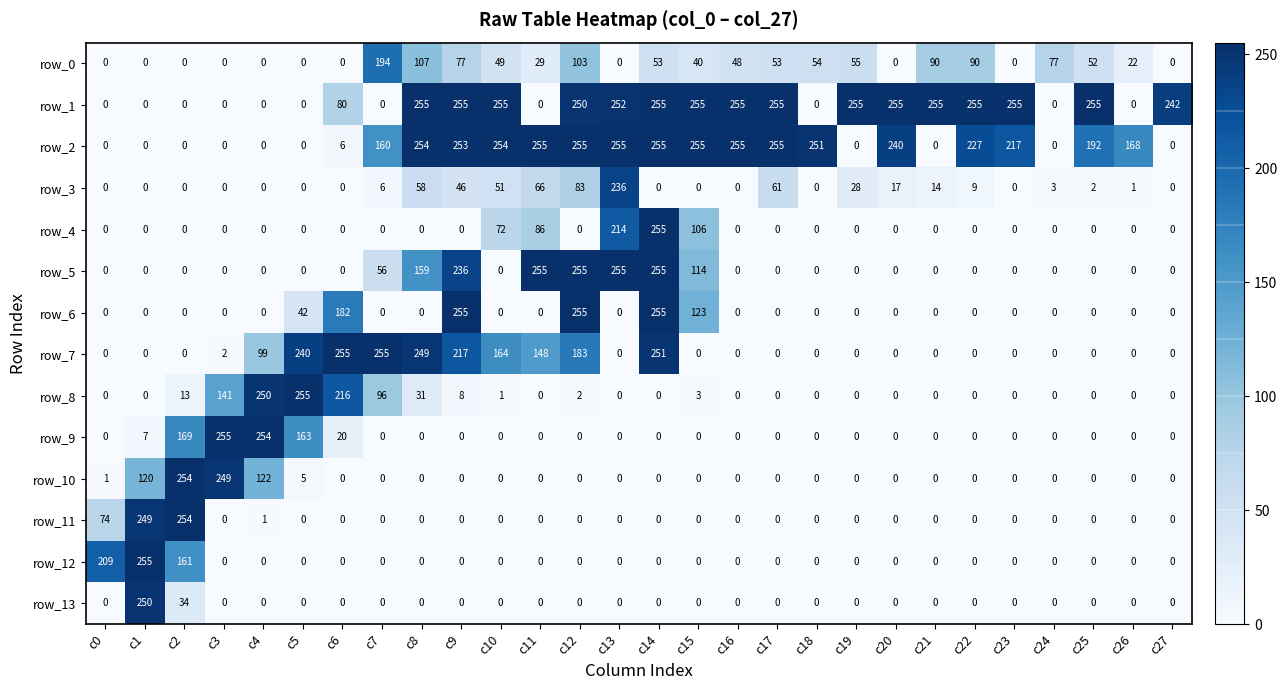

Reading left to right, transcribe all the data shown in this chart.

row_0: c0=0	c1=0	c2=0	c3=0	c4=0	c5=0	c6=0	c7=194	c8=107	c9=77	c10=49	c11=29	c12=103	c13=0	c14=53	c15=40	c16=48	c17=53	c18=54	c19=55	c20=0	c21=90	c22=90	c23=0	c24=77	c25=52	c26=22	c27=0
row_1: c0=0	c1=0	c2=0	c3=0	c4=0	c5=0	c6=80	c7=0	c8=255	c9=255	c10=255	c11=0	c12=250	c13=252	c14=255	c15=255	c16=255	c17=255	c18=0	c19=255	c20=255	c21=255	c22=255	c23=255	c24=0	c25=255	c26=0	c27=242
row_2: c0=0	c1=0	c2=0	c3=0	c4=0	c5=0	c6=6	c7=160	c8=254	c9=253	c10=254	c11=255	c12=255	c13=255	c14=255	c15=255	c16=255	c17=255	c18=251	c19=0	c20=240	c21=0	c22=227	c23=217	c24=0	c25=192	c26=168	c27=0
row_3: c0=0	c1=0	c2=0	c3=0	c4=0	c5=0	c6=0	c7=6	c8=58	c9=46	c10=51	c11=66	c12=83	c13=236	c14=0	c15=0	c16=0	c17=61	c18=0	c19=28	c20=17	c21=14	c22=9	c23=0	c24=3	c25=2	c26=1	c27=0
row_4: c0=0	c1=0	c2=0	c3=0	c4=0	c5=0	c6=0	c7=0	c8=0	c9=0	c10=72	c11=86	c12=0	c13=214	c14=255	c15=106	c16=0	c17=0	c18=0	c19=0	c20=0	c21=0	c22=0	c23=0	c24=0	c25=0	c26=0	c27=0
row_5: c0=0	c1=0	c2=0	c3=0	c4=0	c5=0	c6=0	c7=56	c8=159	c9=236	c10=0	c11=255	c12=255	c13=255	c14=255	c15=114	c16=0	c17=0	c18=0	c19=0	c20=0	c21=0	c22=0	c23=0	c24=0	c25=0	c26=0	c27=0
row_6: c0=0	c1=0	c2=0	c3=0	c4=0	c5=42	c6=182	c7=0	c8=0	c9=255	c10=0	c11=0	c12=255	c13=0	c14=255	c15=123	c16=0	c17=0	c18=0	c19=0	c20=0	c21=0	c22=0	c23=0	c24=0	c25=0	c26=0	c27=0
row_7: c0=0	c1=0	c2=0	c3=2	c4=99	c5=240	c6=255	c7=255	c8=249	c9=217	c10=164	c11=148	c12=183	c13=0	c14=251	c15=0	c16=0	c17=0	c18=0	c19=0	c20=0	c21=0	c22=0	c23=0	c24=0	c25=0	c26=0	c27=0
row_8: c0=0	c1=0	c2=13	c3=141	c4=250	c5=255	c6=216	c7=96	c8=31	c9=8	c10=1	c11=0	c12=2	c13=0	c14=0	c15=3	c16=0	c17=0	c18=0	c19=0	c20=0	c21=0	c22=0	c23=0	c24=0	c25=0	c26=0	c27=0
row_9: c0=0	c1=7	c2=169	c3=255	c4=254	c5=163	c6=20	c7=0	c8=0	c9=0	c10=0	c11=0	c12=0	c13=0	c14=0	c15=0	c16=0	c17=0	c18=0	c19=0	c20=0	c21=0	c22=0	c23=0	c24=0	c25=0	c26=0	c27=0
row_10: c0=1	c1=120	c2=254	c3=249	c4=122	c5=5	c6=0	c7=0	c8=0	c9=0	c10=0	c11=0	c12=0	c13=0	c14=0	c15=0	c16=0	c17=0	c18=0	c19=0	c20=0	c21=0	c22=0	c23=0	c24=0	c25=0	c26=0	c27=0
row_11: c0=74	c1=249	c2=254	c3=0	c4=1	c5=0	c6=0	c7=0	c8=0	c9=0	c10=0	c11=0	c12=0	c13=0	c14=0	c15=0	c16=0	c17=0	c18=0	c19=0	c20=0	c21=0	c22=0	c23=0	c24=0	c25=0	c26=0	c27=0
row_12: c0=209	c1=255	c2=161	c3=0	c4=0	c5=0	c6=0	c7=0	c8=0	c9=0	c10=0	c11=0	c12=0	c13=0	c14=0	c15=0	c16=0	c17=0	c18=0	c19=0	c20=0	c21=0	c22=0	c23=0	c24=0	c25=0	c26=0	c27=0
row_13: c0=0	c1=250	c2=34	c3=0	c4=0	c5=0	c6=0	c7=0	c8=0	c9=0	c10=0	c11=0	c12=0	c13=0	c14=0	c15=0	c16=0	c17=0	c18=0	c19=0	c20=0	c21=0	c22=0	c23=0	c24=0	c25=0	c26=0	c27=0